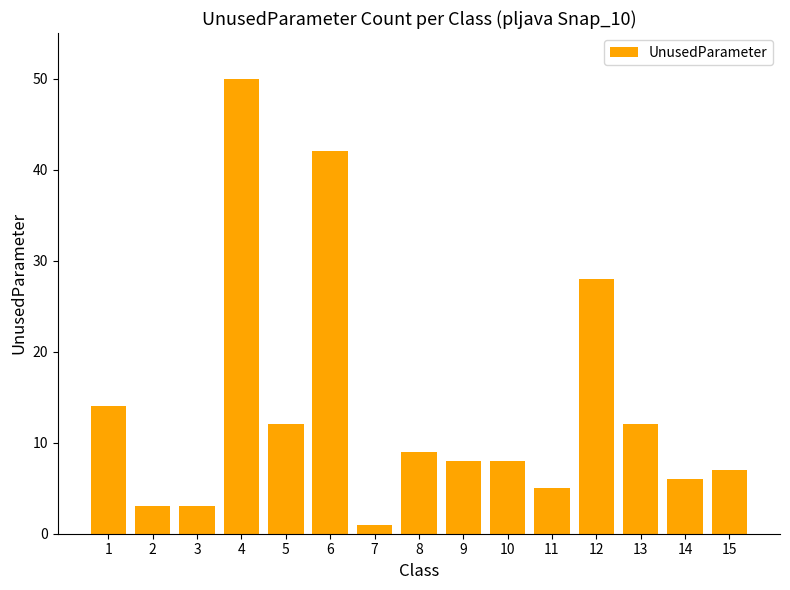

Reading left to right, extract all data points from this chart.

1=14	2=3	3=3	4=50	5=12	6=42	7=1	8=9	9=8	10=8	11=5	12=28	13=12	14=6	15=7